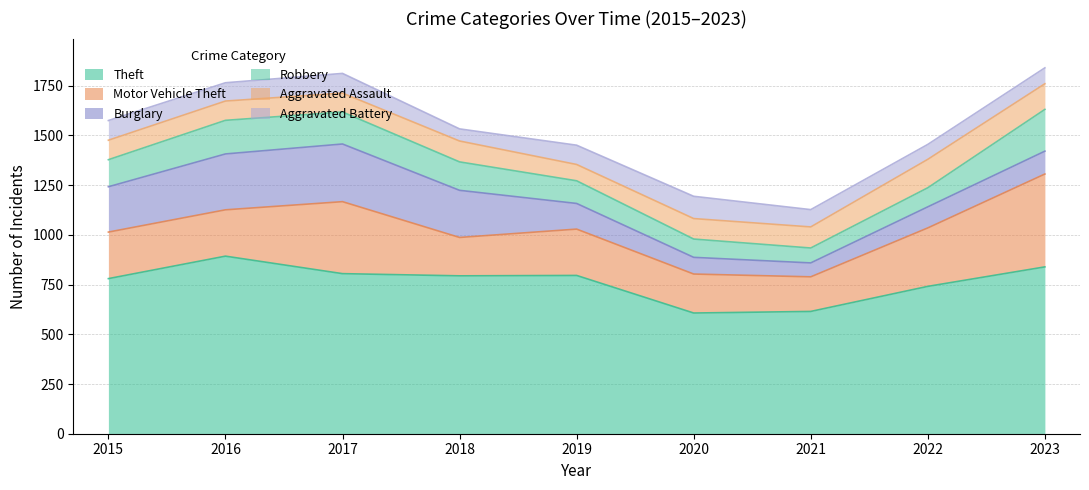

List the series in order of their peak value, lowest first.

Aggravated Battery, Aggravated Assault, Robbery, Burglary, Motor Vehicle Theft, Theft